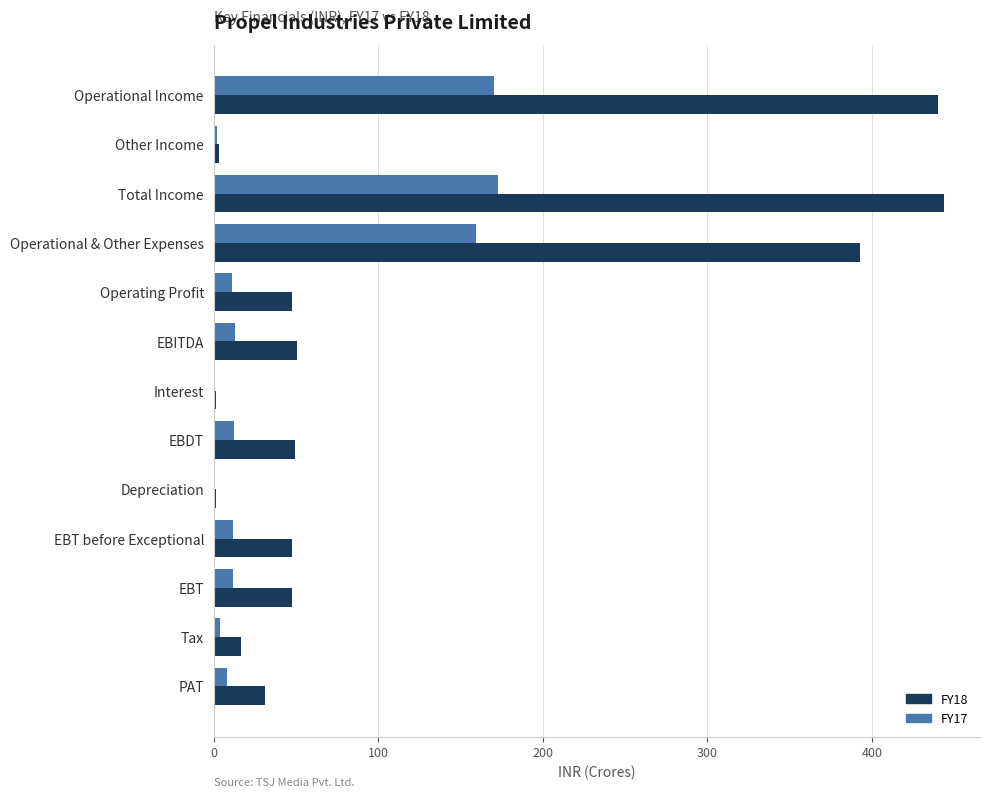

What is the greatest value displayed?

443.4